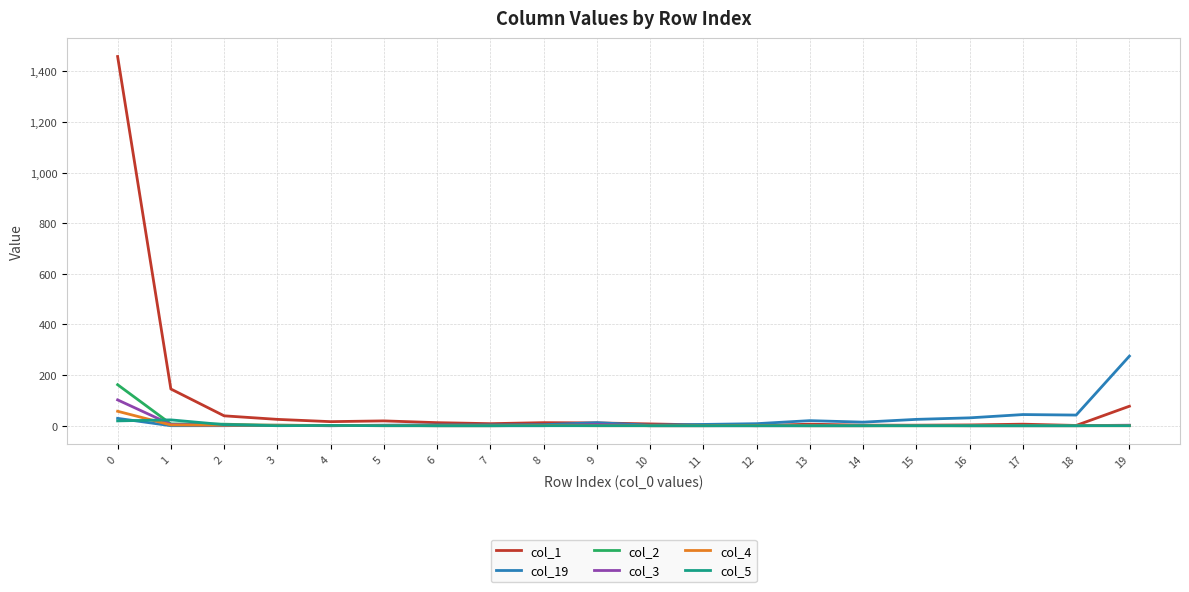

The col_4 series shows 57 at 0. True or false?

True